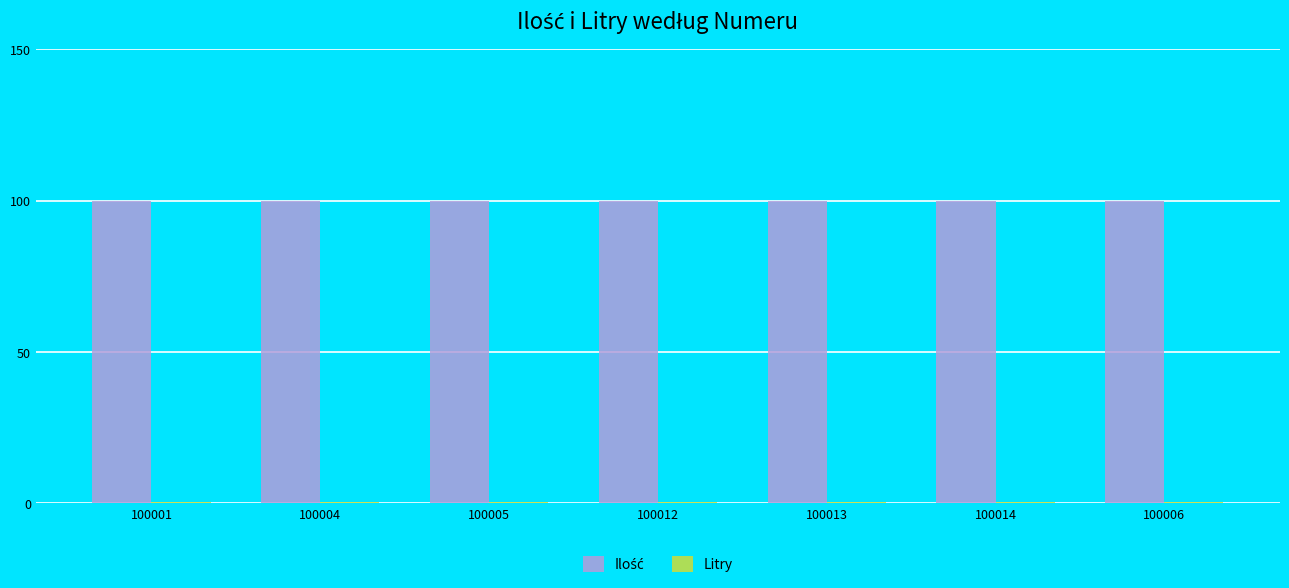

At how many categories does at least one series exceed 46?

7